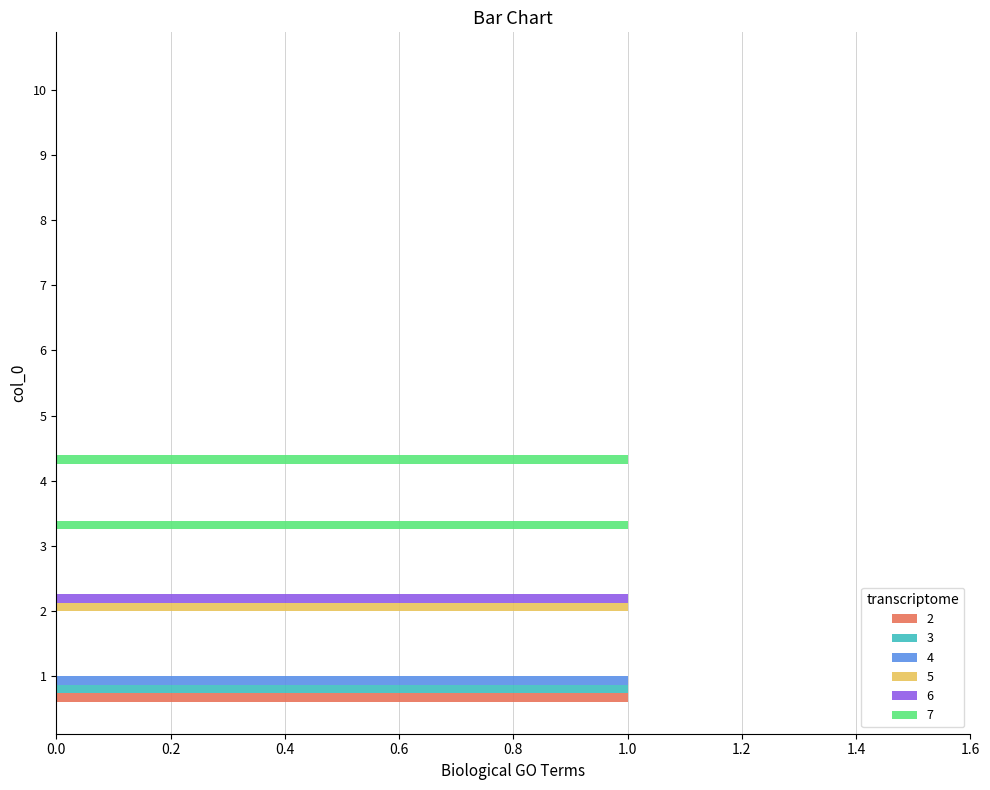

The 4 series shows -1 at 3. True or false?

False